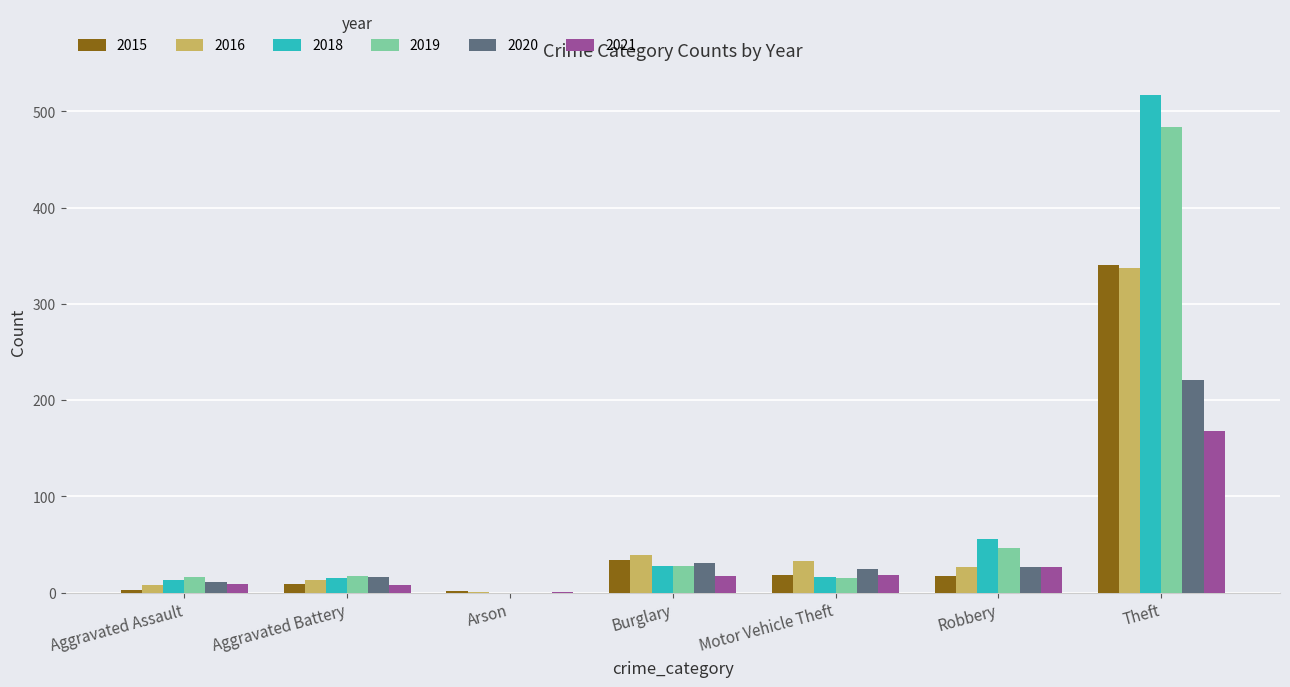

What is the greatest value displayed?

517